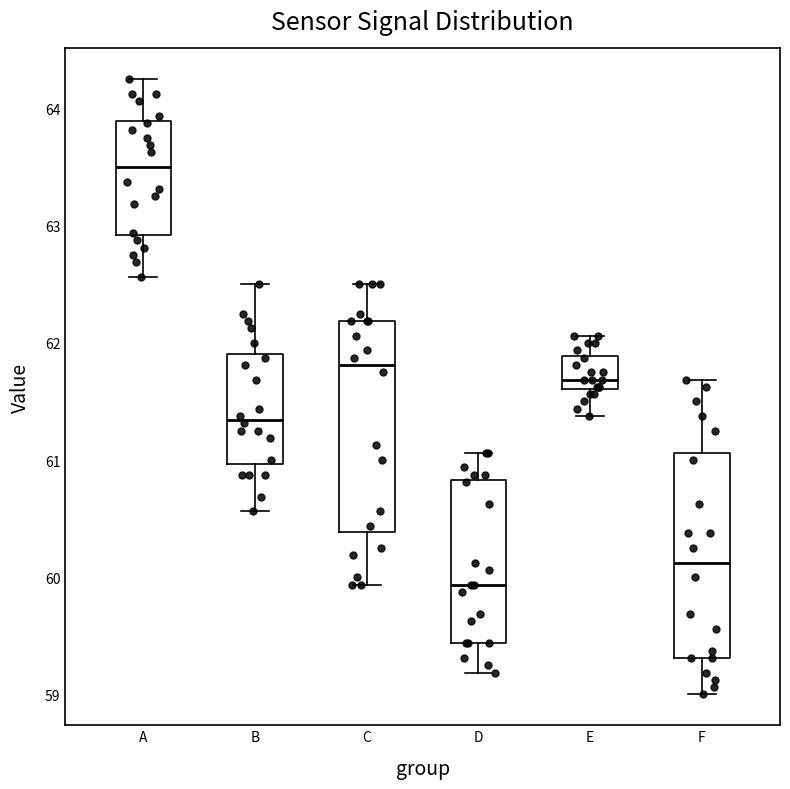

Reading left to right, read every box against the y-axis: the position of its median line, the range the box covers, and the ends of its whiskers. The values are not printed on the chart, so give them approximately, as read against the axis.

A: median 63.5, box 62.9 to 63.9, whiskers 62.6 to 64.3
B: median 61.3, box 61.0 to 61.9, whiskers 60.6 to 62.5
C: median 61.8, box 60.4 to 62.2, whiskers 59.9 to 62.5
D: median 59.9, box 59.4 to 60.8, whiskers 59.2 to 61.1
E: median 61.7, box 61.6 to 61.9, whiskers 61.4 to 62.1
F: median 60.1, box 59.3 to 61.1, whiskers 59.0 to 61.7